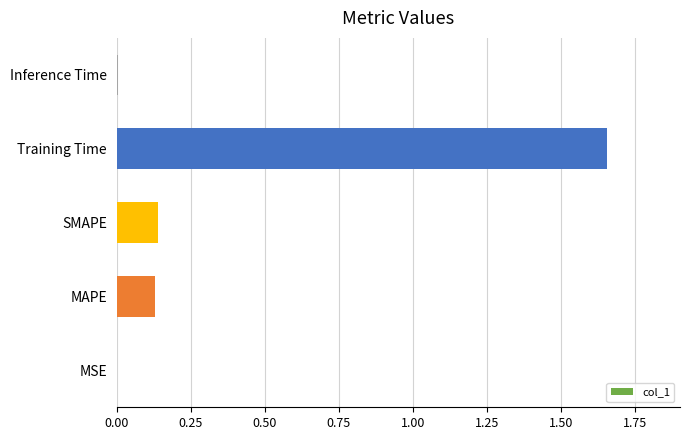

Which label corresponds to the largest value in the chart?

Training Time